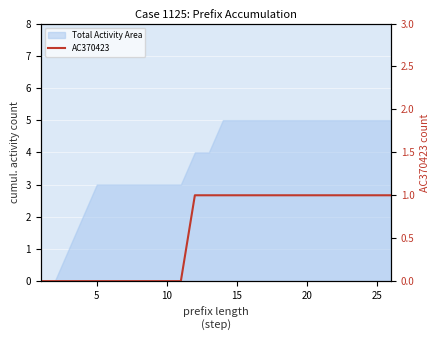

True or false: there are more than 2 points higher than both neighbors.

False